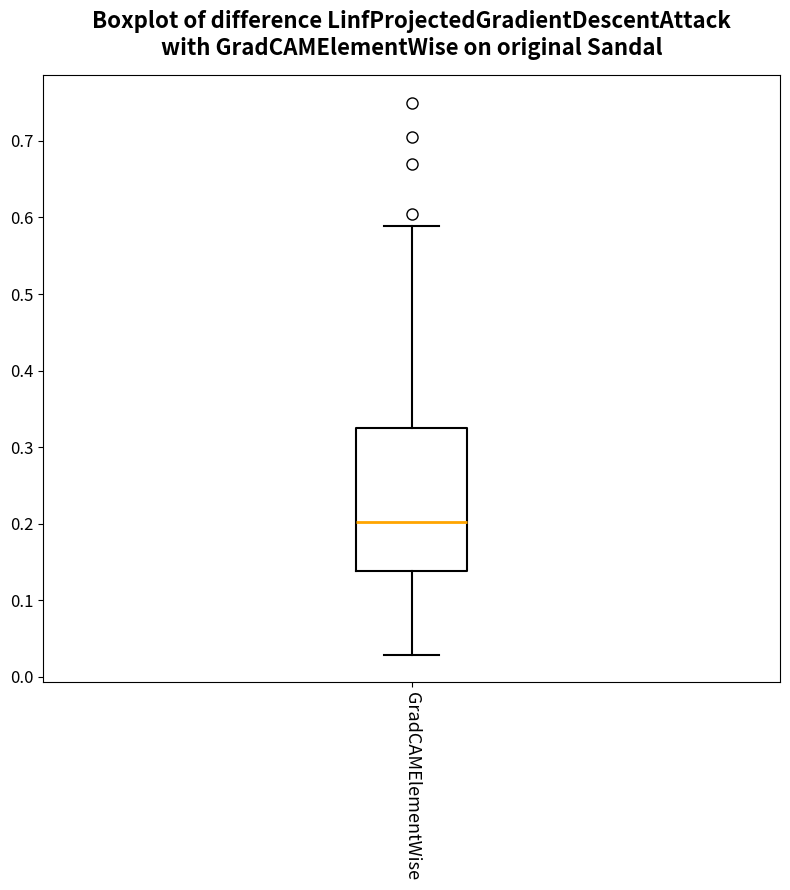

Transcribe this box plot: give where the median line is, the range the box spans, and where the two whiskers end, as read against the y-axis. The values are not printed on the chart, so give them approximately, as read against the axis.

median 0.20, box 0.14 to 0.32, whiskers 0.03 to 0.59